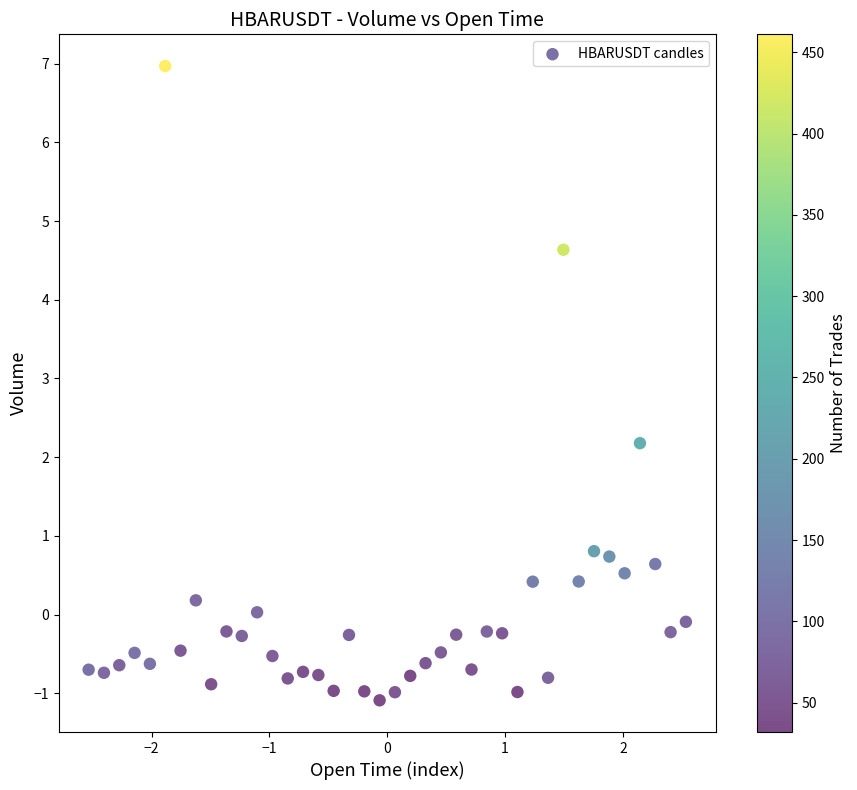

What is the range of Y values (max minus min)?

8.1